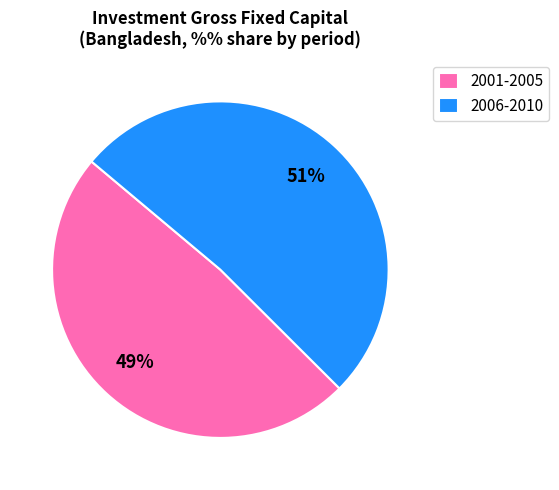

How many slices are in this pie chart?

2